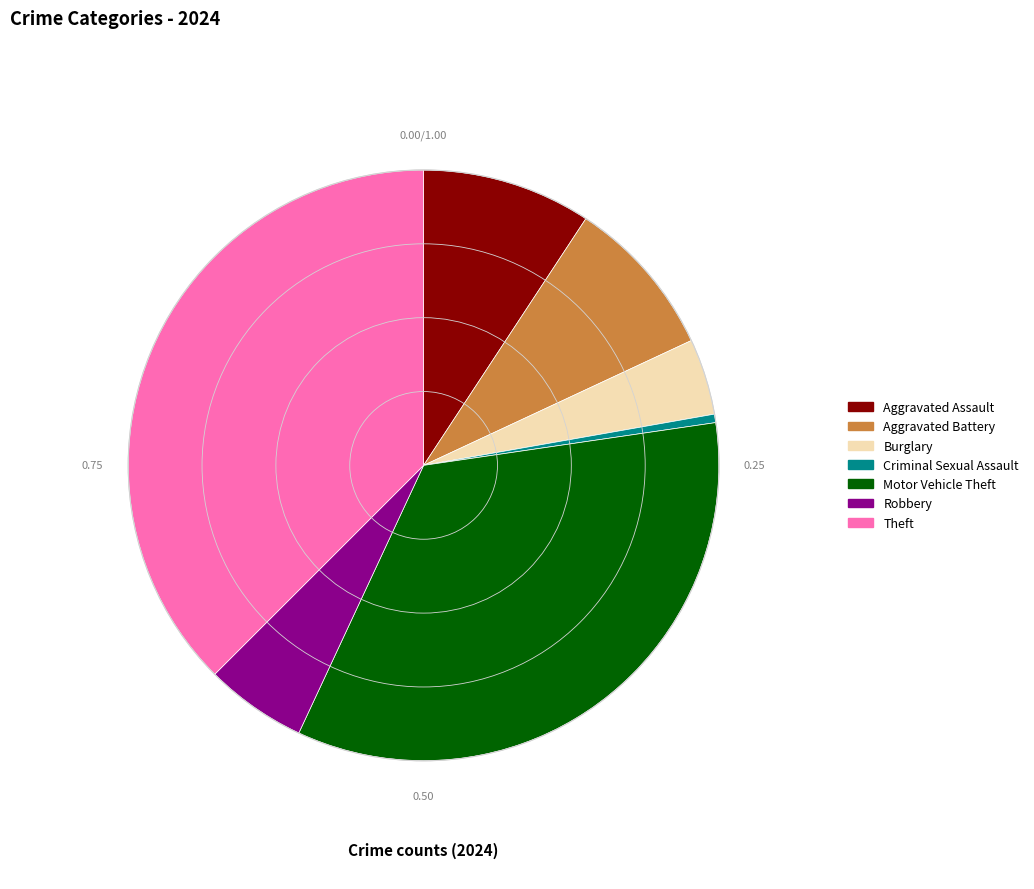

Is there a majority slice in this chart?

No